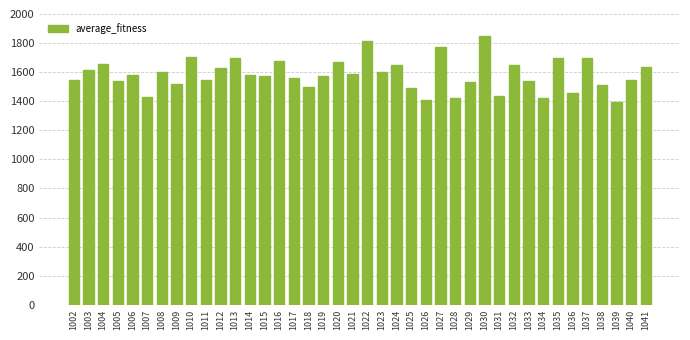

What is the value of the 33rd bar from the left?

1423.1